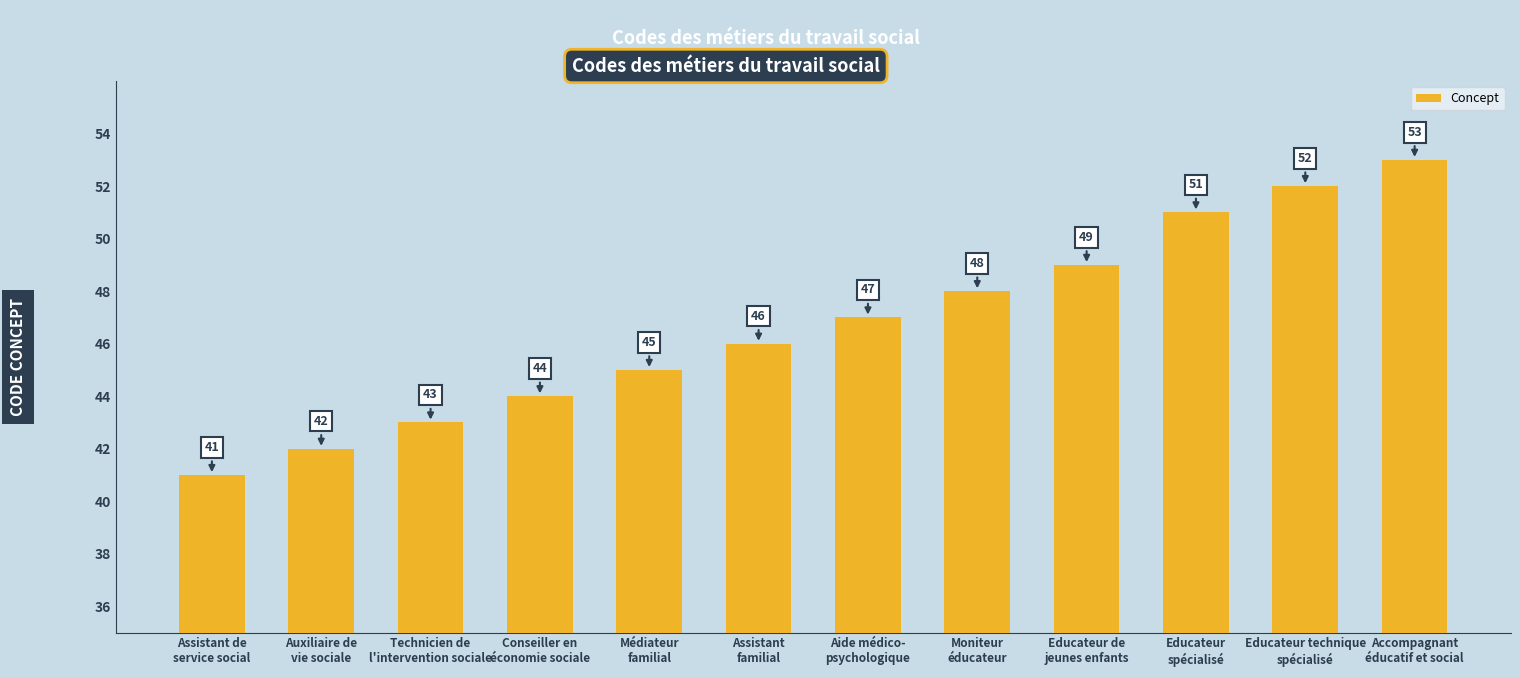

What is the ratio of the value at Assistant de
service social to the value at Médiateur
familial?

0.9